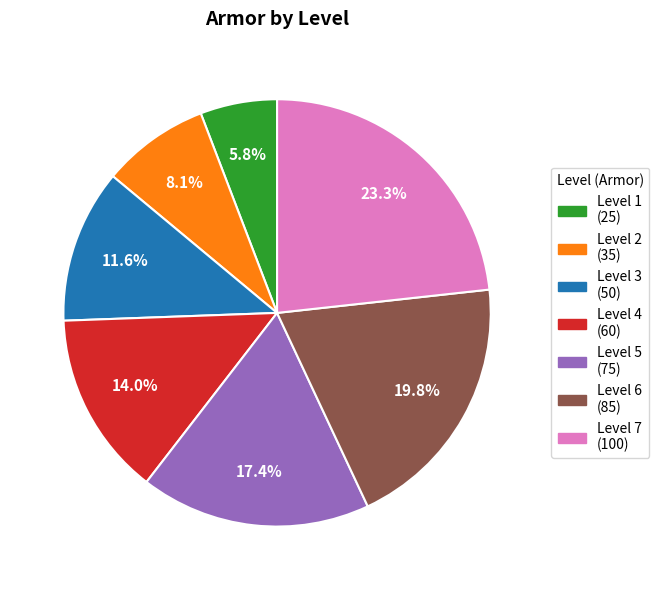

Does any single category account for the majority?

No